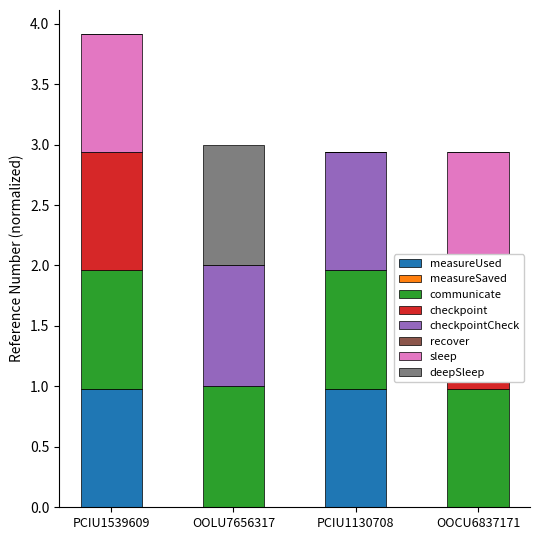

What is the difference between the highest and lowest values at OOCU6837171?

1.0